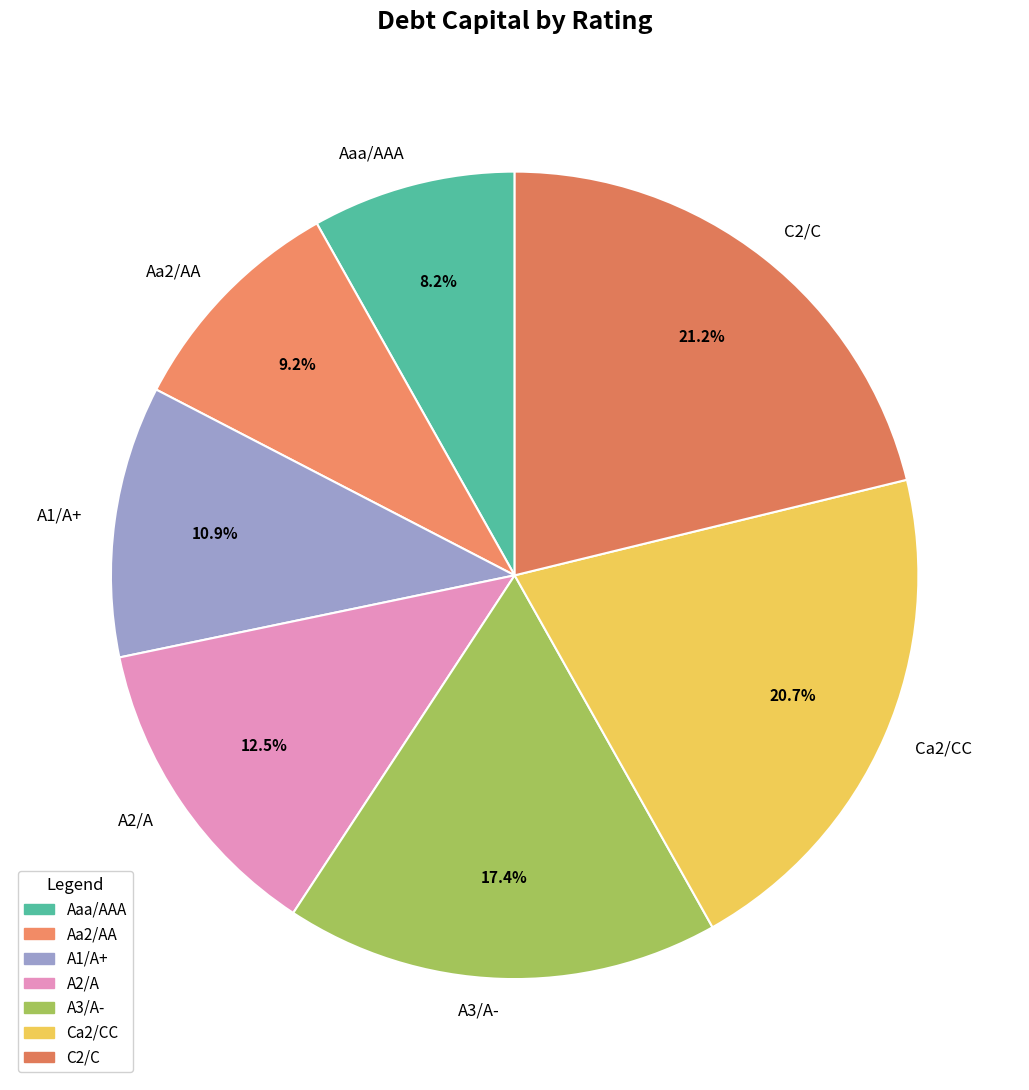

To the nearest percent, what portion does Aa2/AA represent?

9%